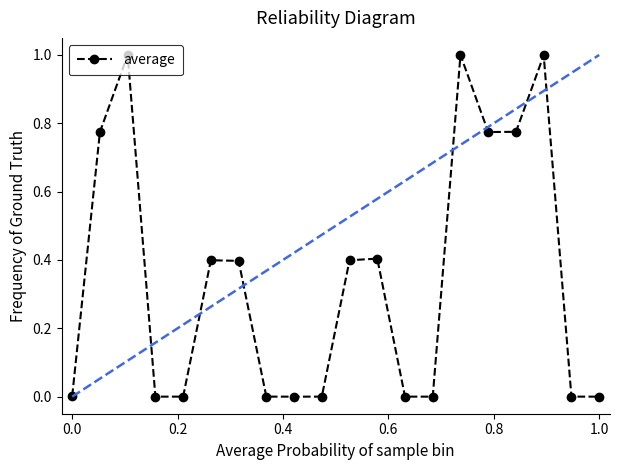

True or false: average has more than 2 points higher than both neighbors.

True